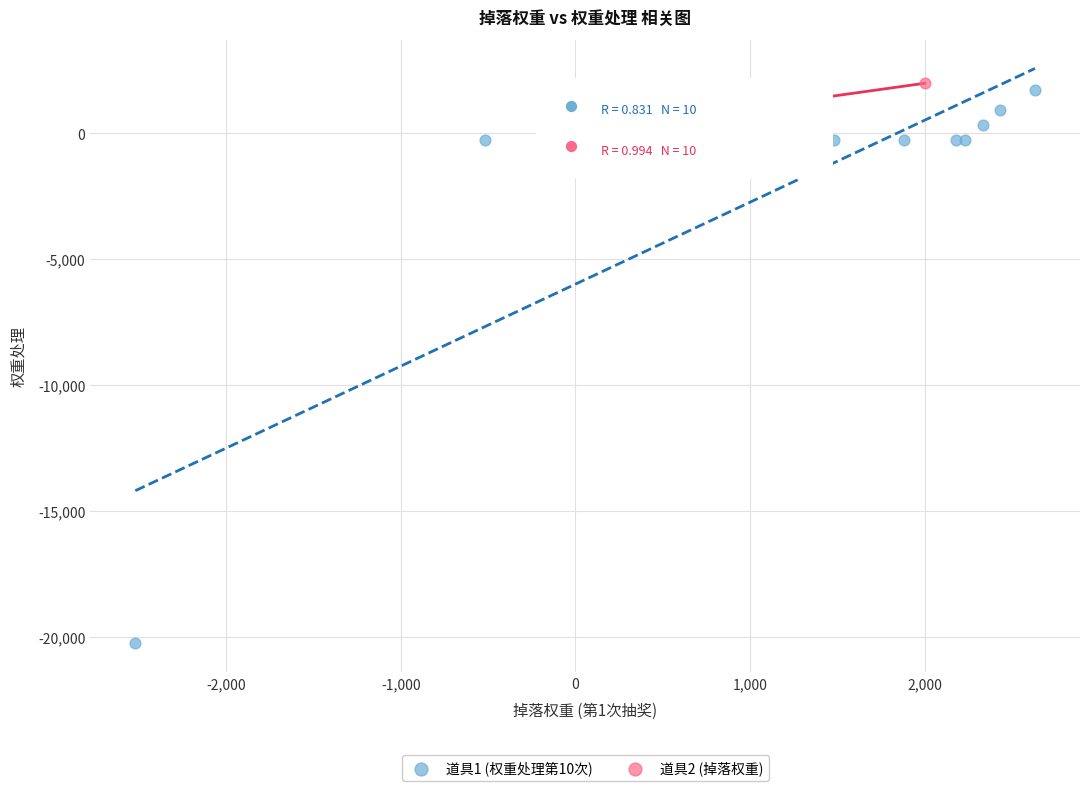

Which series has the largest Y range (max minus min)?

道具1 (权重处理第10次)